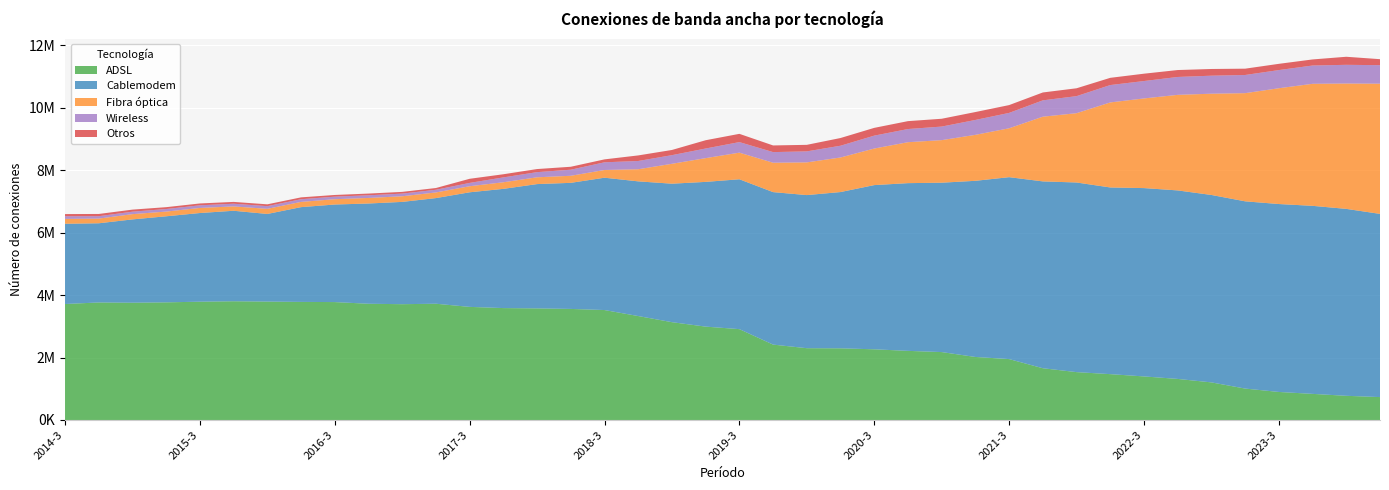

Reading left to right, transcribe all the data shown in this chart.

ADSL: 2014-3=3714764	2014-4=3764038	2015-1=3756153	2015-2=3767821	2015-3=3788696	2015-4=3803024	2016-1=3792493	2016-2=3782085	2016-3=3776442	2016-4=3722794	2017-1=3708898	2017-2=3723518	2017-3=3622575	2017-4=3584311	2018-1=3574294	2018-2=3557216	2018-3=3521447	2018-4=3329027	2019-1=3132789	2019-2=2990457	2019-3=2909805	2019-4=2414575	2020-1=2299457	2020-2=2295533	2020-3=2263889	2020-4=2213949	2021-1=2175211	2021-2=2018587	2021-3=1950631	2021-4=1657615	2022-1=1533240	2022-2=1468333	2022-3=1395277	2022-4=1315373	2023-1=1204417	2023-2=1006509	2023-3=897895	2023-4=836390	2024-1=774475	2024-2=733491
Cablemodem: 2014-3=2569868	2014-4=2536219	2015-1=2668248	2015-2=2756294	2015-3=2840203	2015-4=2898226	2016-1=2806359	2016-2=3035272	2016-3=3124855	2016-4=3210602	2017-1=3276251	2017-2=3383434	2017-3=3670221	2017-4=3818157	2018-1=3981129	2018-2=4038141	2018-3=4238171	2018-4=4313831	2019-1=4435439	2019-2=4635575	2019-3=4800091	2019-4=4883869	2020-1=4903674	2020-2=5005115	2020-3=5259351	2020-4=5371824	2021-1=5424782	2021-2=5641731	2021-3=5826257	2021-4=5984240	2022-1=6073426	2022-2=5979214	2022-3=6031970	2022-4=6037457	2023-1=6002582	2023-2=5997149	2023-3=6018832	2023-4=6022532	2024-1=5986957	2024-2=5867504
Fibra óptica: 2014-3=155494	2014-4=149682	2015-1=168188	2015-2=150839	2015-3=162663	2015-4=139187	2016-1=164371	2016-2=167788	2016-3=169898	2016-4=178070	2017-1=180146	2017-2=180777	2017-3=193964	2017-4=211425	2018-1=217460	2018-2=226285	2018-3=247366	2018-4=388013	2019-1=637099	2019-2=760794	2019-3=852221	2019-4=941295	2020-1=1047817	2020-2=1106725	2020-3=1170879	2020-4=1311199	2021-1=1362976	2021-2=1472246	2021-3=1566048	2021-4=2072236	2022-1=2219533	2022-2=2723285	2022-3=2871541	2022-4=3060575	2023-1=3243411	2023-2=3463988	2023-3=3708718	2023-4=3908183	2024-1=4015101	2024-2=4169958
Wireless: 2014-3=85096	2014-4=76984	2015-1=79098	2015-2=82077	2015-3=84530	2015-4=85726	2016-1=85370	2016-2=85452	2016-3=81455	2016-4=85119	2017-1=84813	2017-2=85813	2017-3=106443	2017-4=155775	2018-1=165300	2018-2=194267	2018-3=246181	2018-4=264299	2019-1=276419	2019-2=308027	2019-3=338241	2019-4=340144	2020-1=352333	2020-2=376667	2020-3=413259	2020-4=421554	2021-1=434548	2021-2=476968	2021-3=492415	2021-4=523107	2022-1=545814	2022-2=556243	2022-3=557110	2022-4=572969	2023-1=576647	2023-2=581823	2023-3=581436	2023-4=585760	2024-1=598682	2024-2=593197
Otros: 2014-3=70049	2014-4=71573	2015-1=66045	2015-2=59157	2015-3=58976	2015-4=58668	2016-1=58763	2016-2=59482	2016-3=54300	2016-4=55088	2017-1=55746	2017-2=56122	2017-3=131740	2017-4=100554	2018-1=98870	2018-2=94535	2018-3=93870	2018-4=178485	2019-1=166389	2019-2=265328	2019-3=264326	2019-4=213298	2020-1=209145	2020-2=247016	2020-3=248821	2020-4=253036	2021-1=250455	2021-2=253552	2021-3=250190	2021-4=252596	2022-1=251996	2022-2=231609	2022-3=235230	2022-4=221740	2023-1=214838	2023-2=202428	2023-3=200027	2023-4=194796	2024-1=257941	2024-2=191957